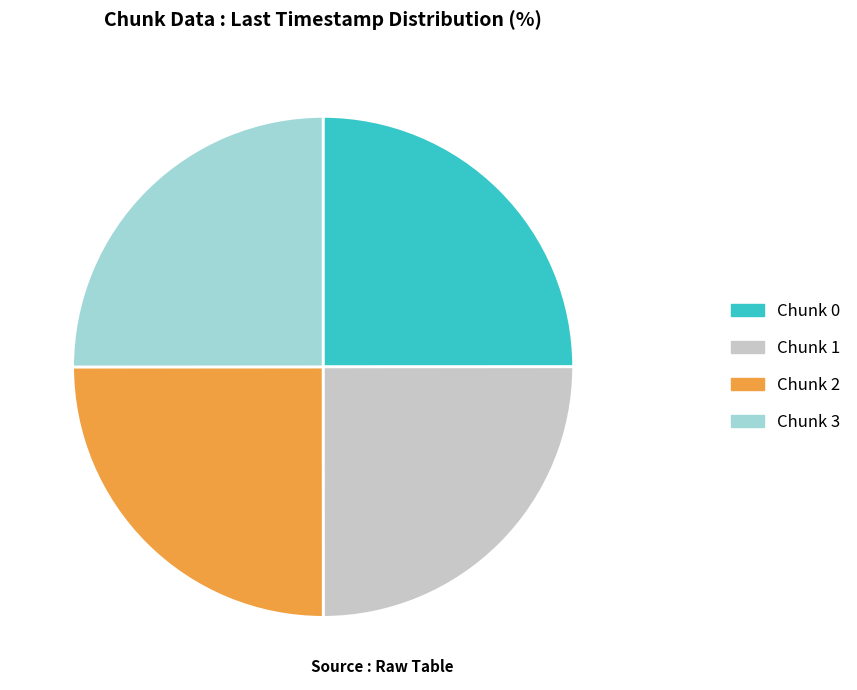

True or false: Chunk 0 accounts for 35% of the total.

False